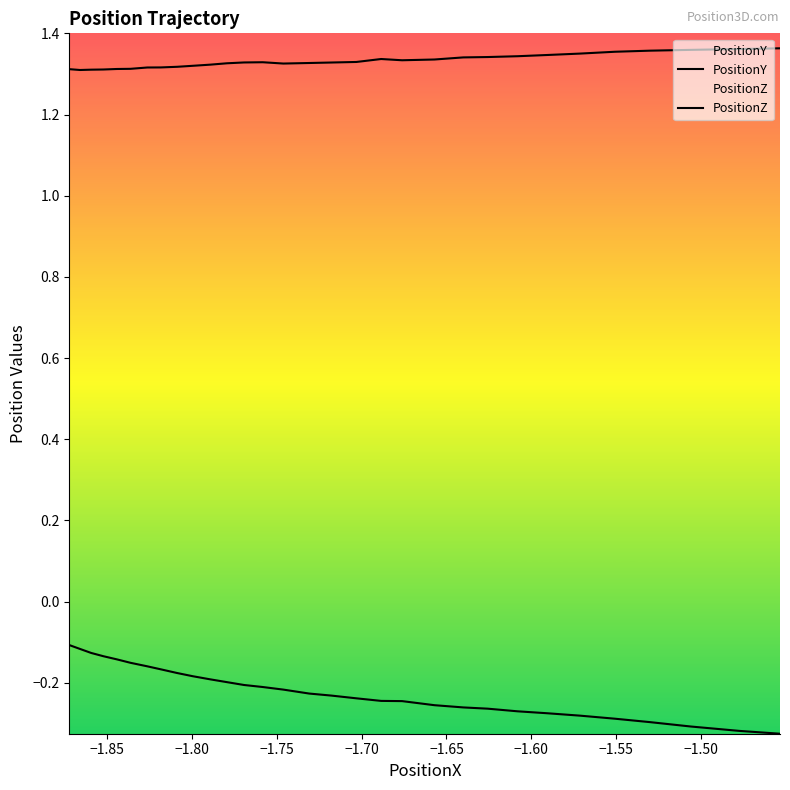

Is it true that PositionZ equals -0.3 at 11?

False